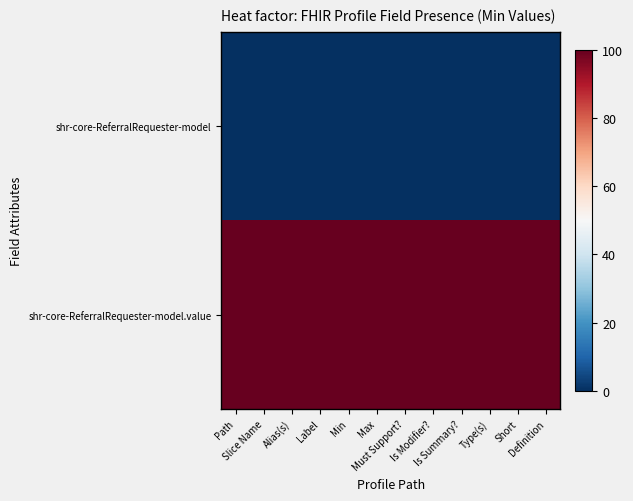

What is the total value across all series at Label?

100